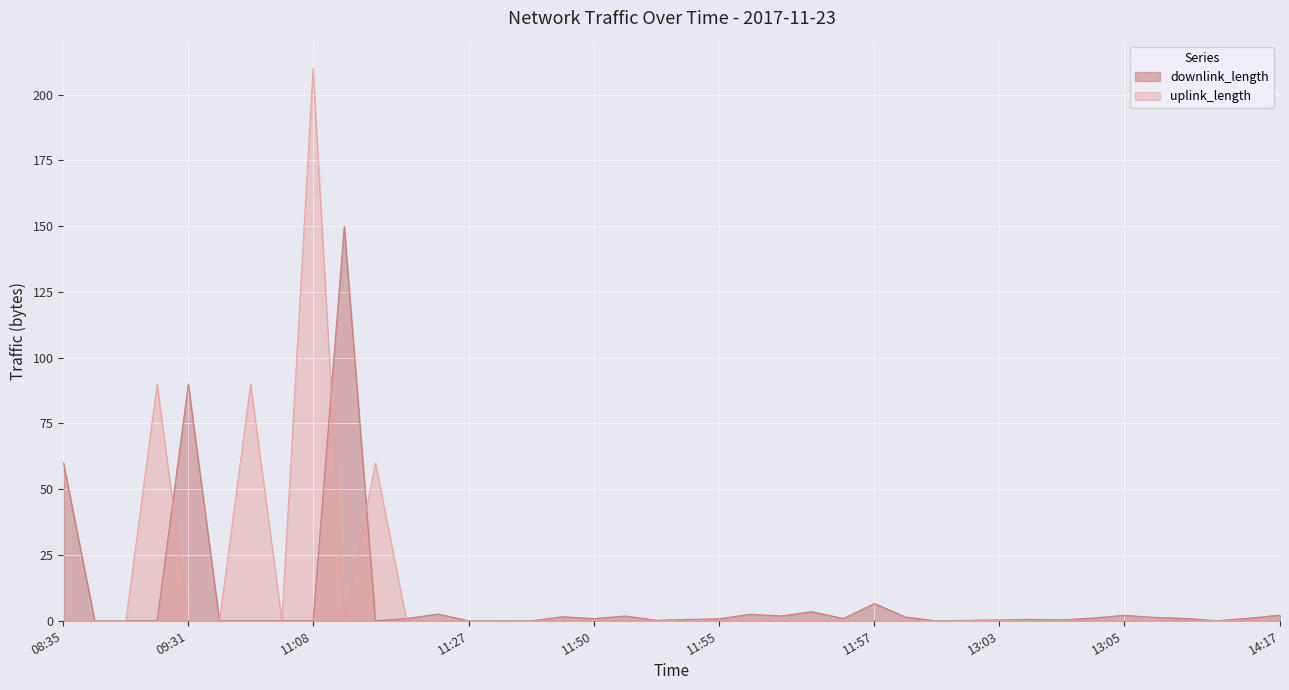

Is it true that uplink_length equals 0.0 at 11:50?

True